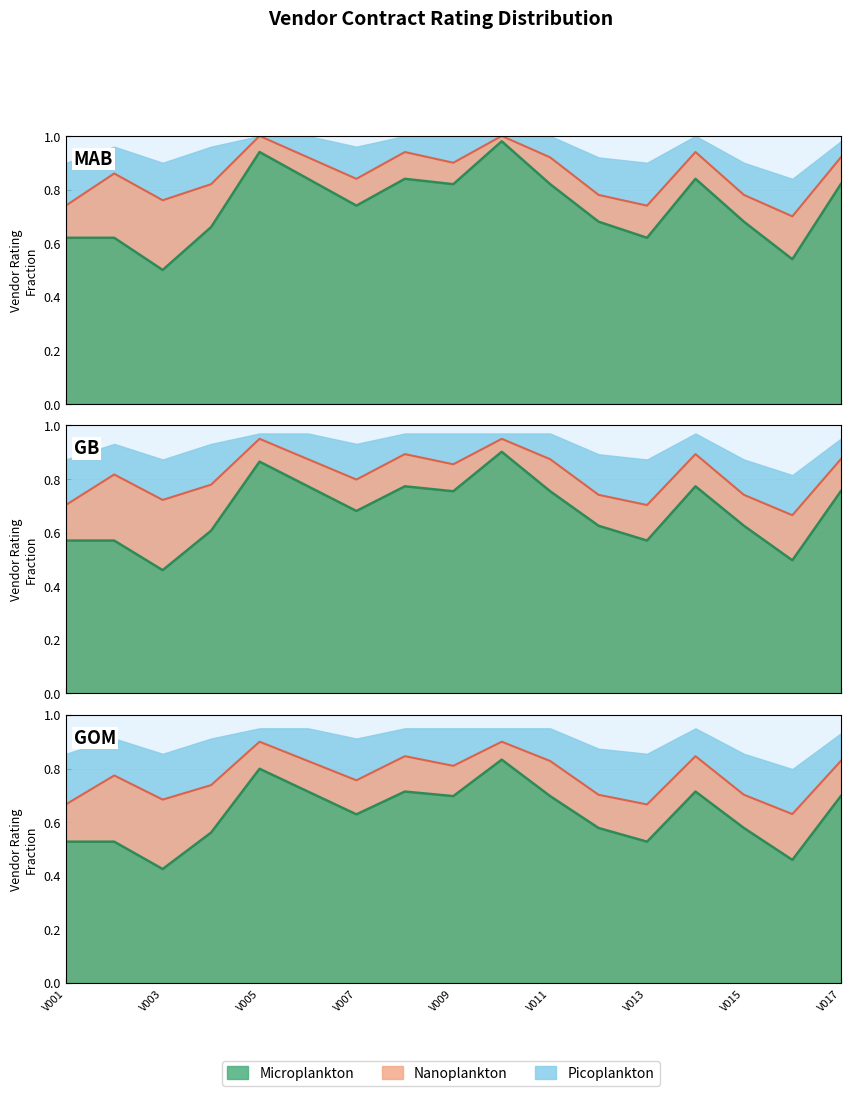

Which label corresponds to the largest value in the chart?

V005